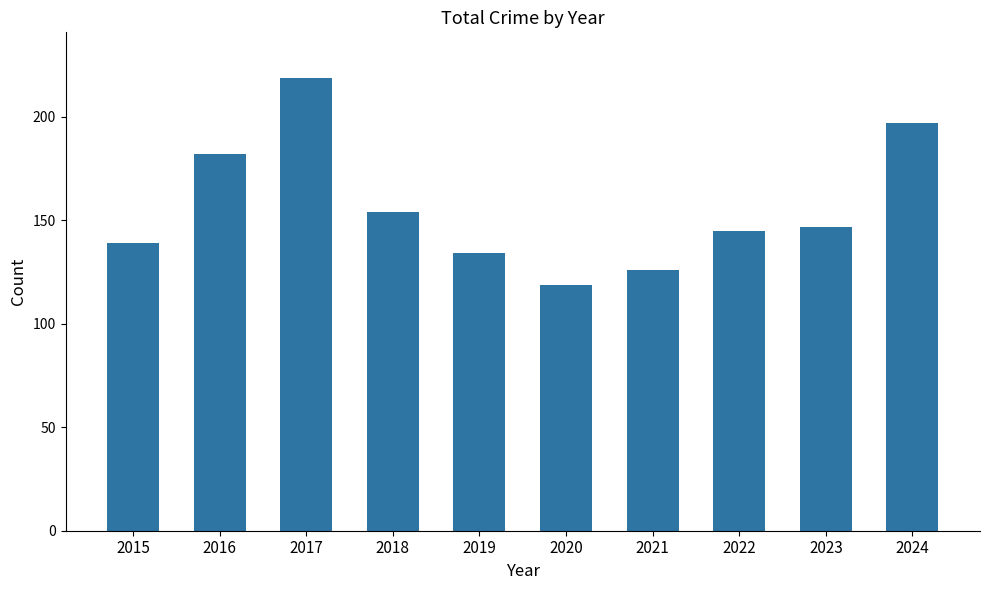

List the labels in order of value, smallest first.

2020, 2021, 2019, 2015, 2022, 2023, 2018, 2016, 2024, 2017